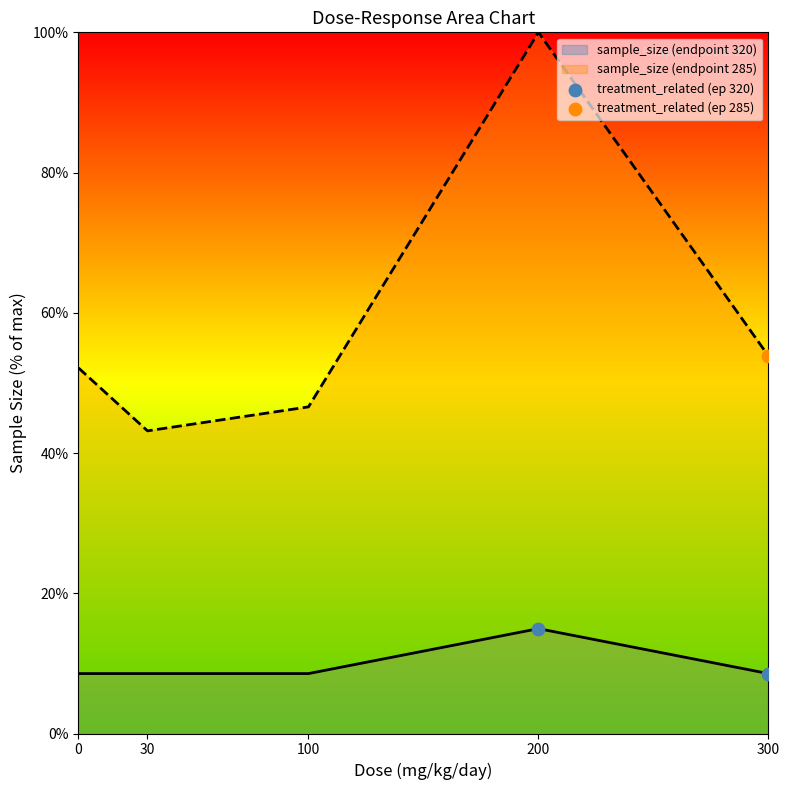

Which series has the widest spread of values?

sample_size (endpoint 285)